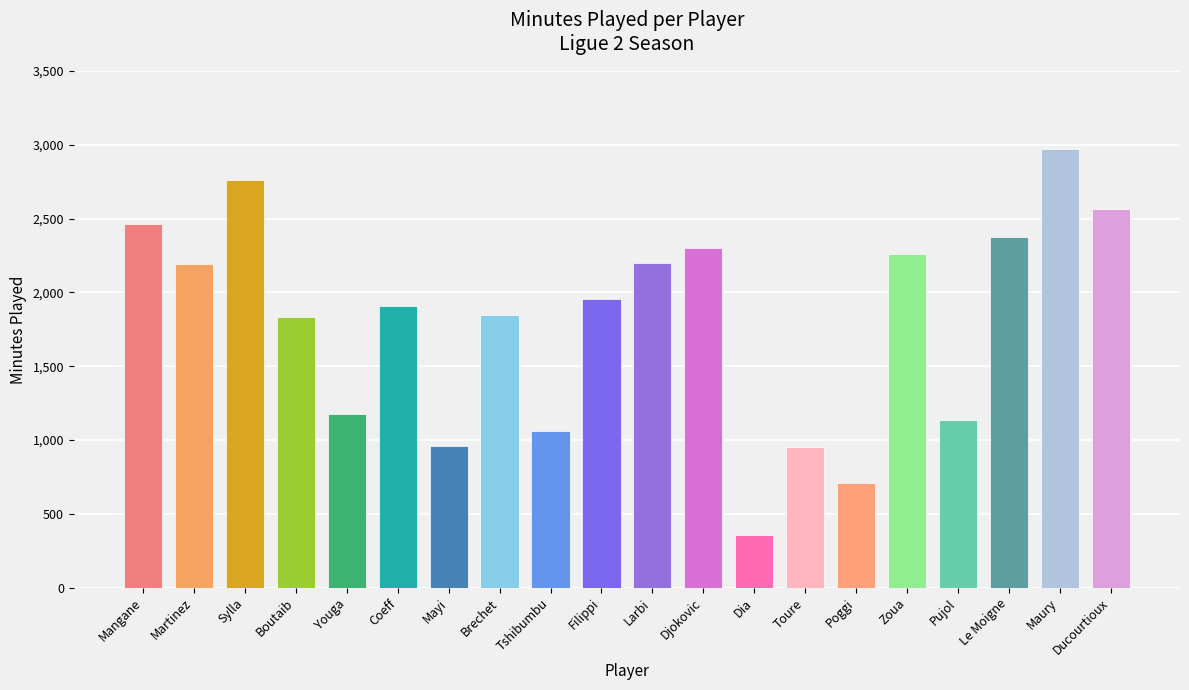

Between minutes_played and 14, which is larger?

minutes_played